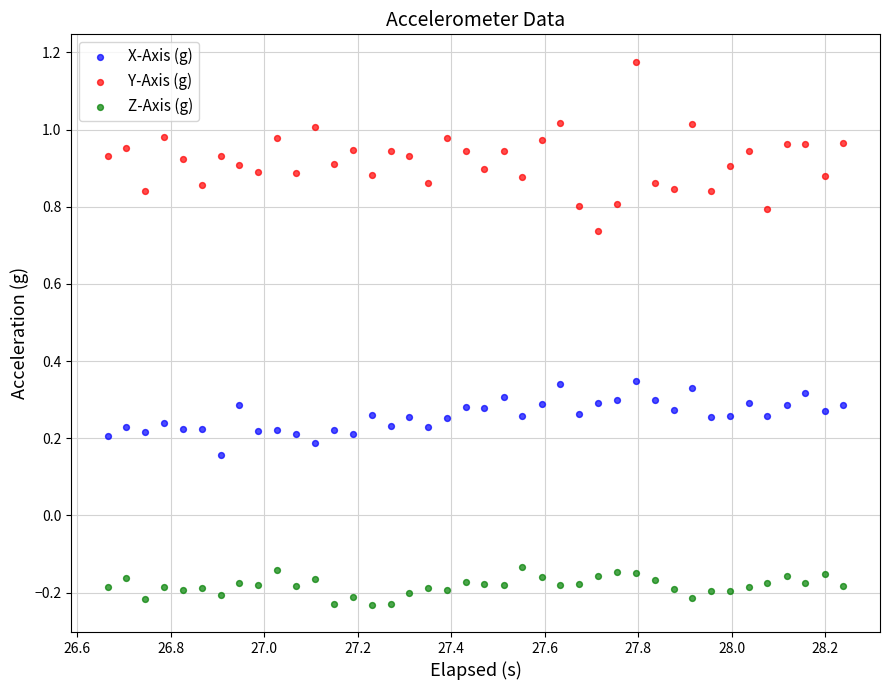

Across all data points, what is the range of X values (max minus min)?

1.6